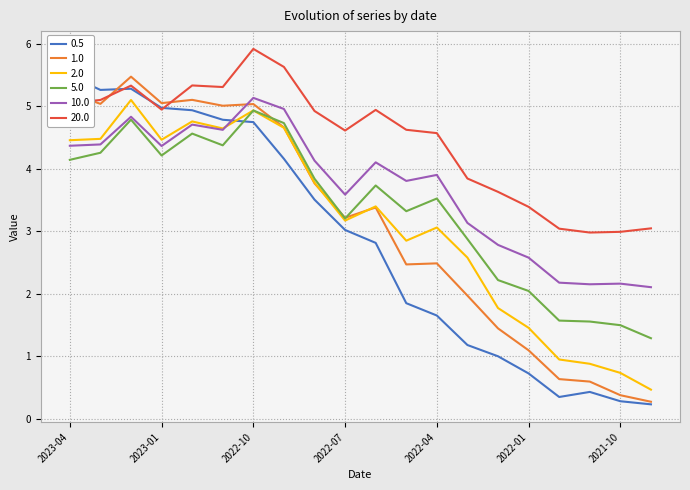

How many times do 2.0 and 1.0 cross each other?

3